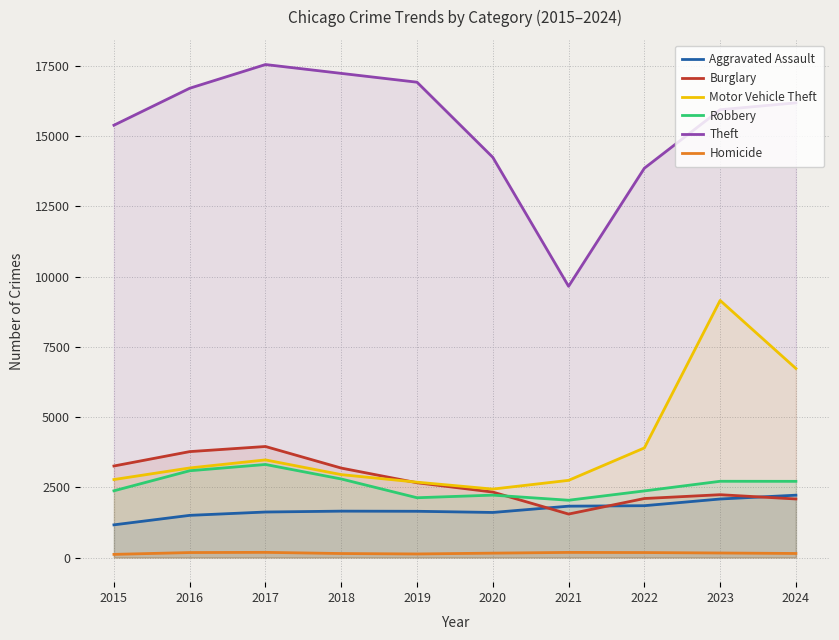

Reading right to left, what are all the values shown in this chart?

Aggravated Assault: 2219	2083	1845	1828	1604	1646	1651	1620	1501	1163
Burglary: 2084	2236	2100	1547	2330	2662	3184	3952	3770	3258
Motor Vehicle Theft: 6729	9151	3901	2747	2436	2682	2951	3475	3188	2776
Robbery: 2712	2714	2371	2039	2221	2128	2796	3312	3089	2375
Theft: 16185	15941	13858	9655	14246	16920	17234	17549	16705	15389
Homicide: 144	161	177	182	156	127	142	184	177	112